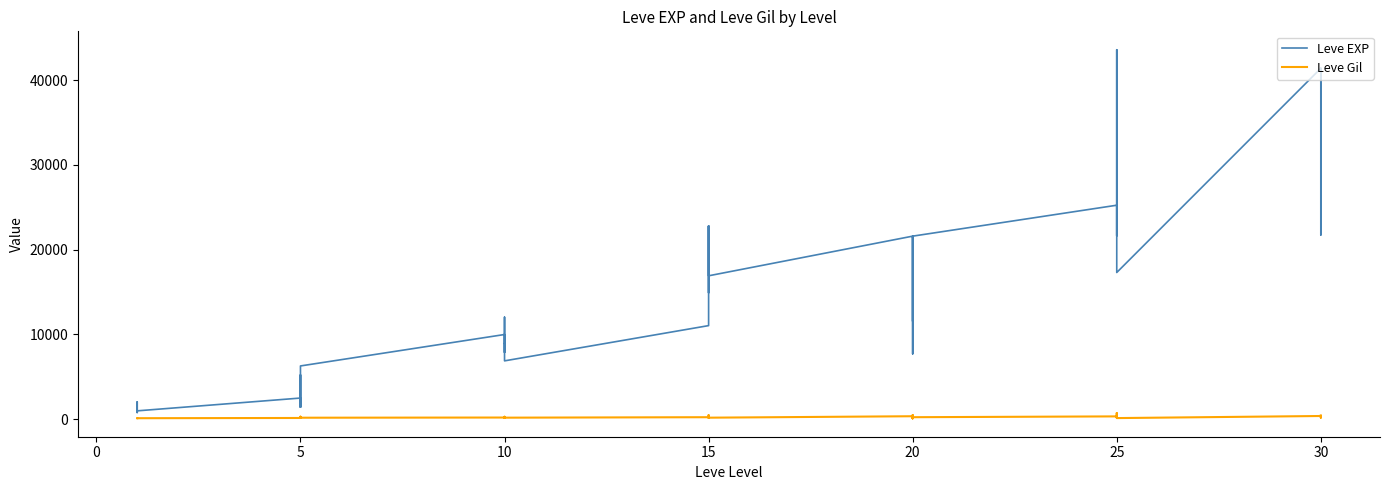

Reading right to left, list all the values displayed in this chart.

Leve EXP: 41410	21740	41410	41410	17310	43600	36390	26160	21650	25250	21600	7710	21600	17120	11560	21600	16920	16920	22790	14920	22790	11040	6880	8930	7880	12030	8930	9990	6280	3600	1420	5220	1420	2490	980	800	1330	1330	2040	800
Leve Gil: 440	175	296	372	126	715	379	203	229	326	230	101	281	485	101	344	174	170	234	172	468	230	175	284	168	230	169	191	169	170	140	293	169	139	112	112	115	114	114	113